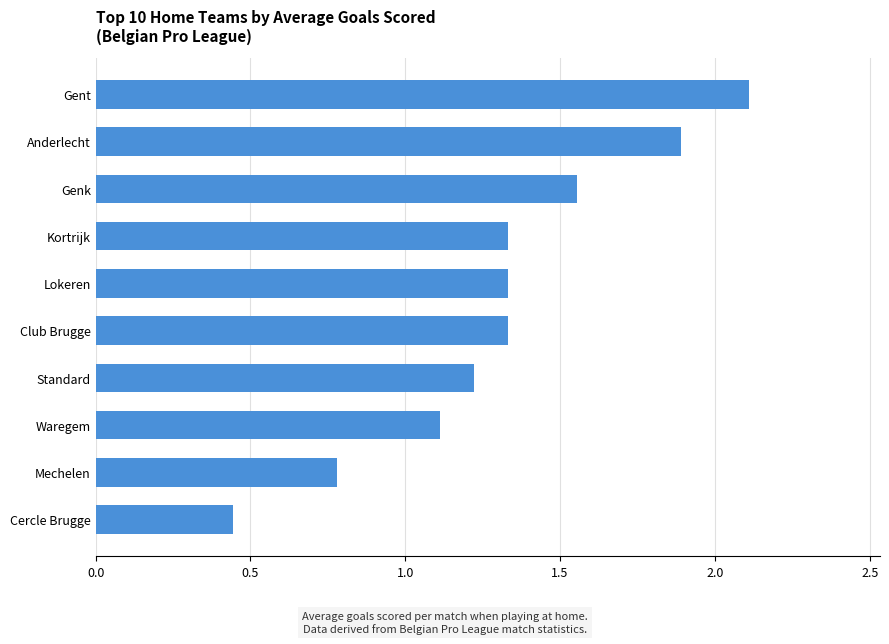

What is the difference between the maximum and minimum values?

1.7